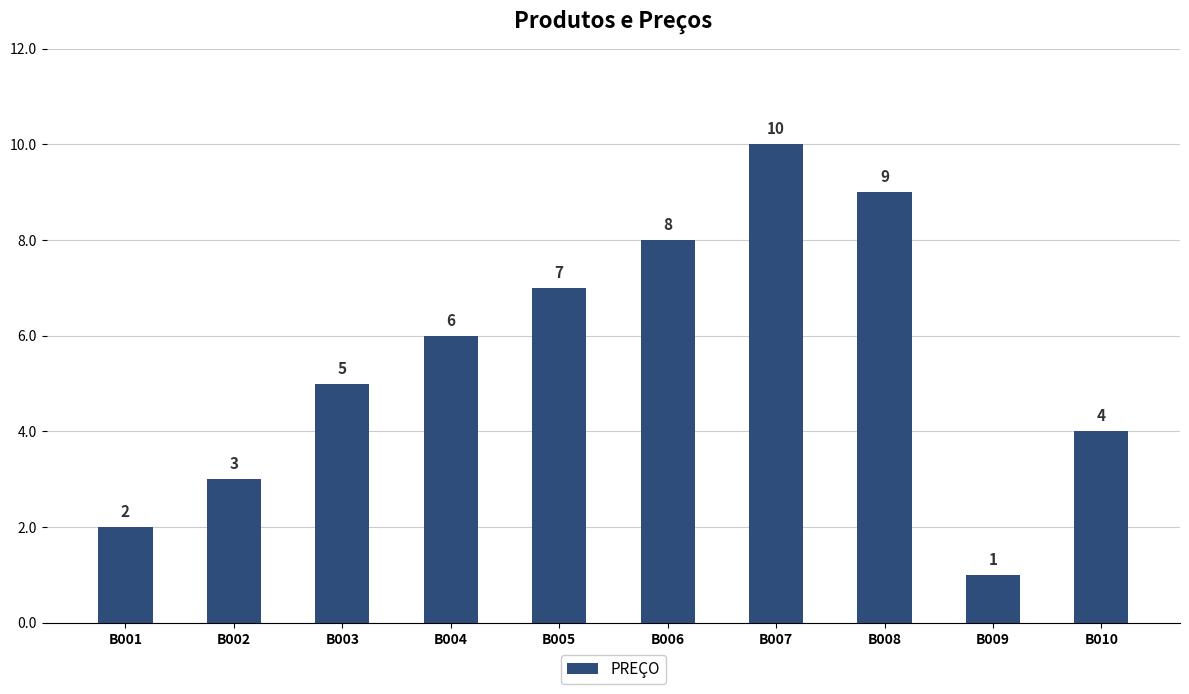

Where is the data nearest to the value 5?

B003